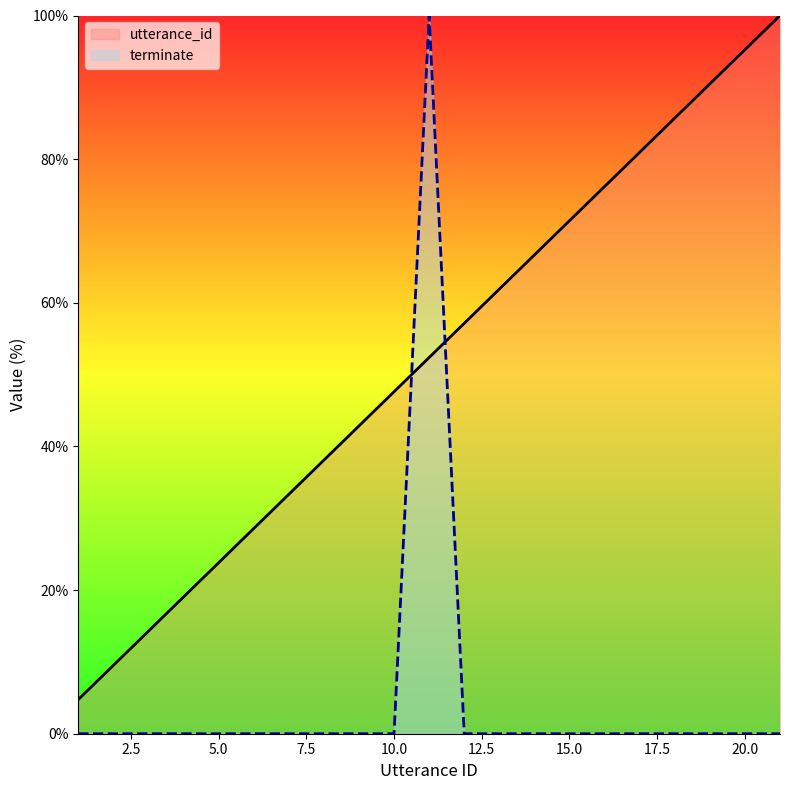

In terminate, how many points are higher than both neighbors (excluding endpoints)?

1